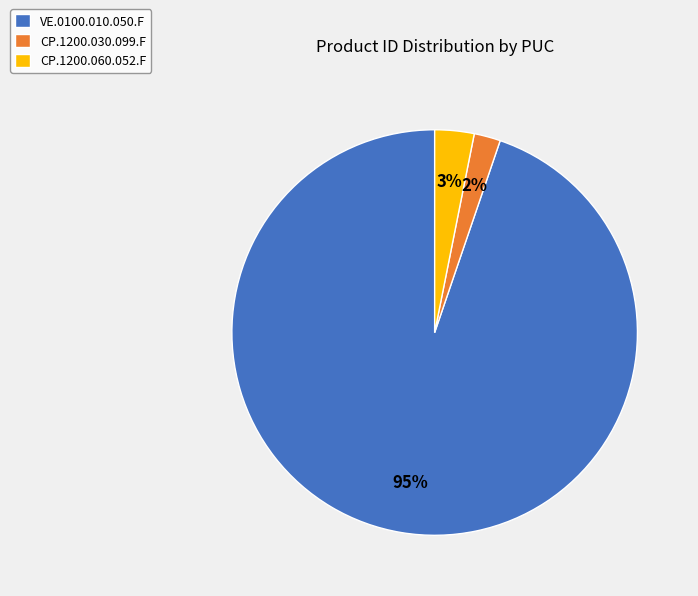

Count the number of slices in the pie.

3